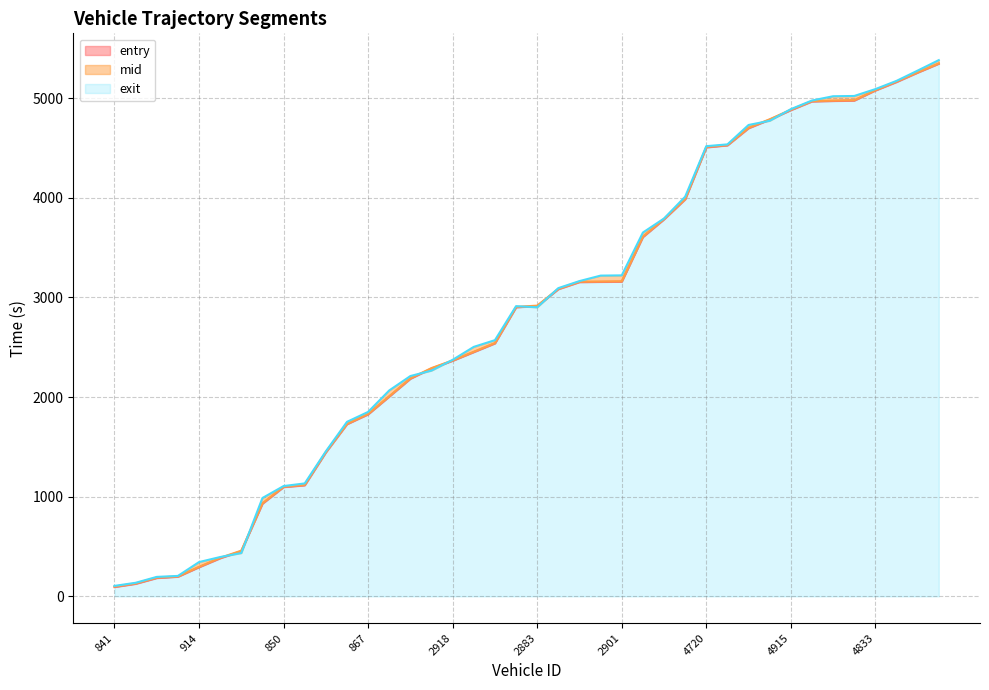

Reading left to right, extract all data points from this chart.

entry: 841=93.4	903=125.3	912=183.5	805=196.5	914=292.1	835=381.9	844=453.9	913=929.6	850=1096.2	868=1114.0	852=1444.3	819=1727.5	867=1826.5	2889=2005.0	2905=2183.9	2899=2287.4	2918=2364.7	2797=2451.4	2823=2538.5	2865=2900.6	2883=2913.7	2877=3082.8	2874=3153.8	2857=3155.9	2901=3158.1	2924=3605.8	4722=3783.5	4724=3983.9	4720=4505.8	4914=4526.5	4859=4698.3	4867=4784.9	4915=4879.8	4786=4967.3	4907=4972.0	4782=4975.8	4833=5077.2	4843=5162.2	4822=5256.5	4736=5346.2
mid: 841=98.2	903=130.1	912=188.5	805=200.2	914=296.4	835=387.2	844=458.4	913=934.2	850=1100.5	868=1119.3	852=1449.0	819=1731.3	867=1831.0	2889=2009.2	2905=2188.4	2899=2291.4	2918=2368.2	2797=2455.5	2823=2543.1	2865=2905.3	2883=2918.1	2877=3087.1	2874=3158.3	2857=3160.2	2901=3162.5	2924=3611.3	4722=3788.0	4724=3989.0	4720=4511.4	4914=4530.3	4859=4703.3	4867=4788.5	4915=4884.4	4786=4971.1	4907=4976.4	4782=4980.3	4833=5081.1	4843=5167.4	4822=5260.5	4736=5349.5
exit: 841=105.0	903=136.1	912=195.3	805=204.9	914=344.0	835=394.6	844=434.8	913=987.1	850=1106.9	868=1133.5	852=1455.7	819=1751.6	867=1851.2	2889=2067.0	2905=2211.3	2899=2266.3	2918=2374.2	2797=2504.2	2823=2571.4	2865=2912.7	2883=2901.1	2877=3093.8	2874=3164.4	2857=3219.3	2901=3221.7	2924=3651.5	4722=3792.8	4724=4011.6	4720=4518.6	4914=4536.6	4859=4731.4	4867=4773.5	4915=4890.1	4786=4977.0	4907=5019.7	4782=5022.4	4833=5091.3	4843=5174.0	4822=5277.1	4736=5382.1